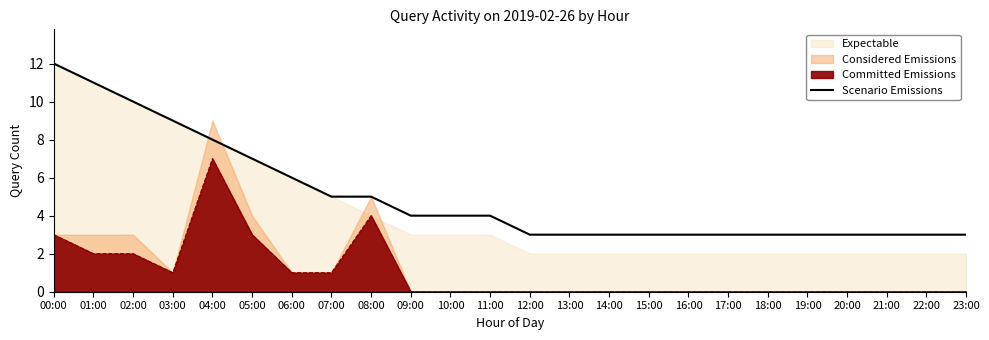

How many values are below 4?

12